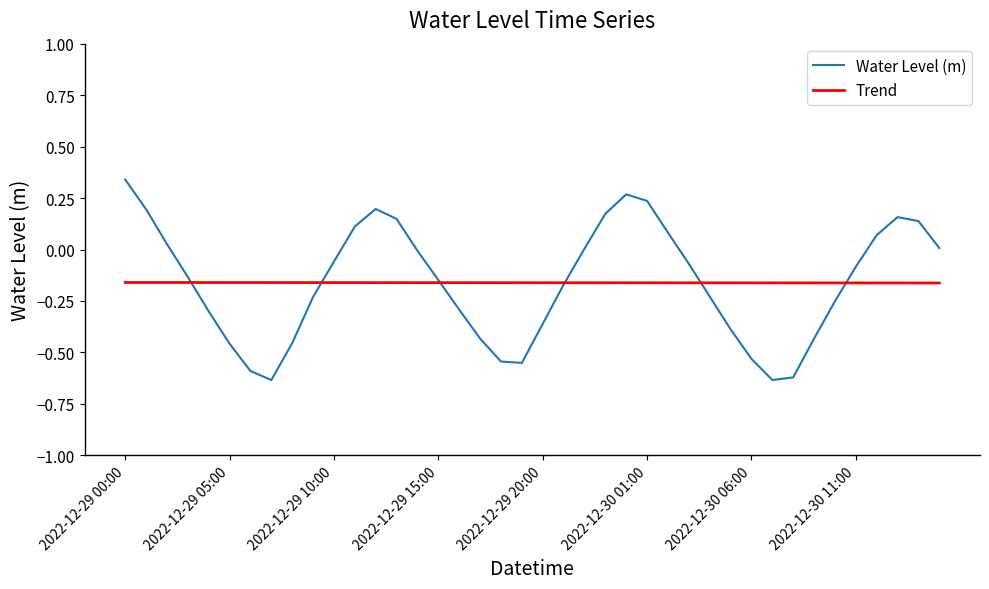

List the series in order of their peak value, lowest first.

Trend, Water Level (m)